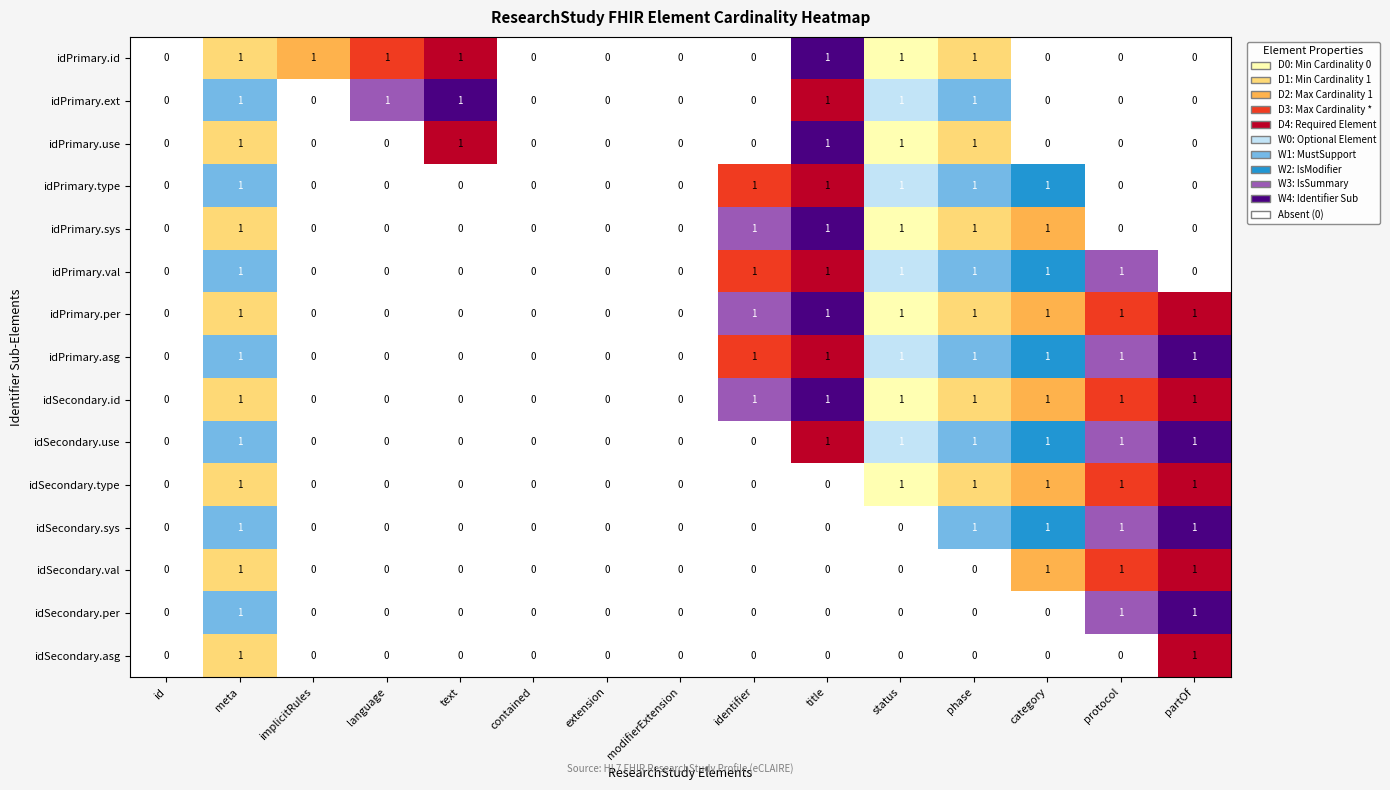

Which series changed the most between implicitRules and language?

idPrimary.ext